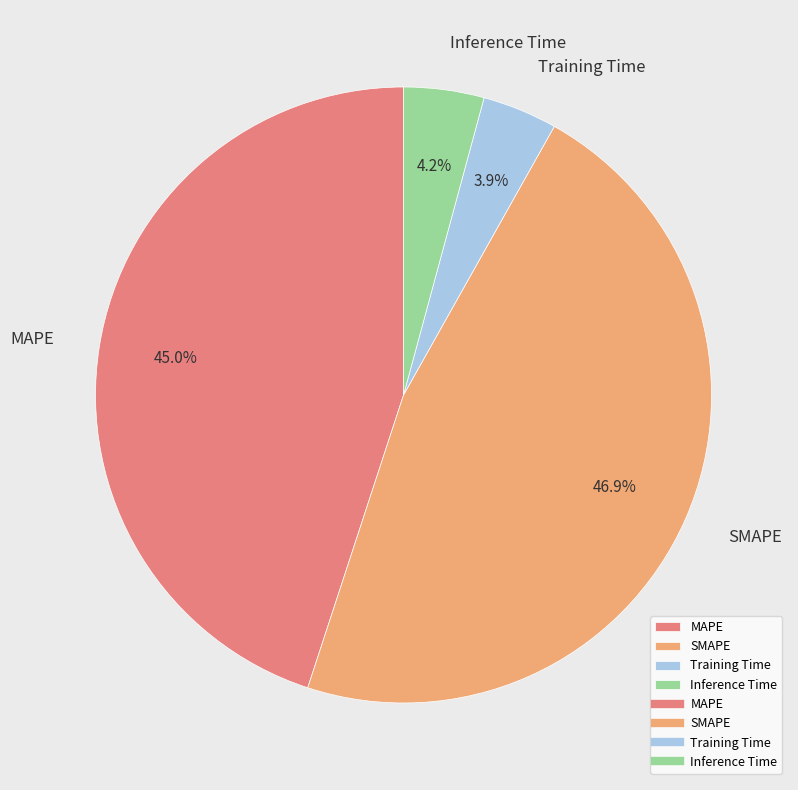

Is it true that Inference Time is 4% of the pie?

True